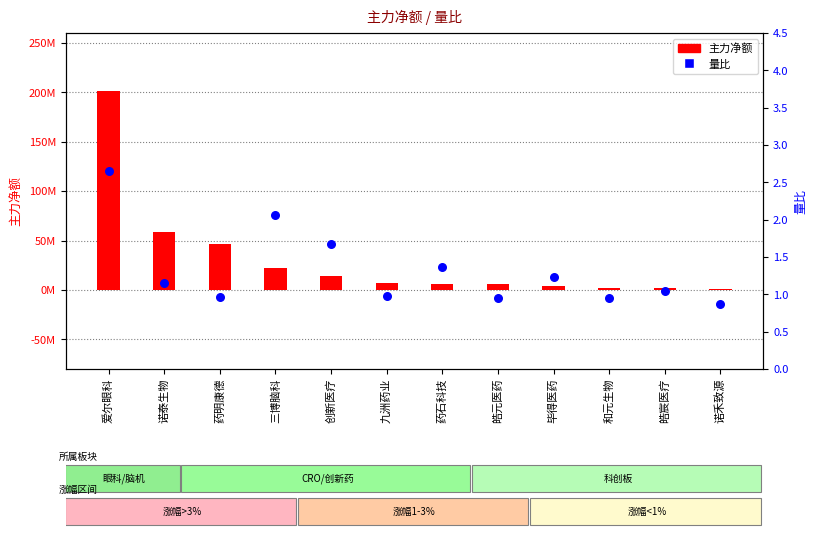

What are all the series names shown in the legend?

主力净额, 量比